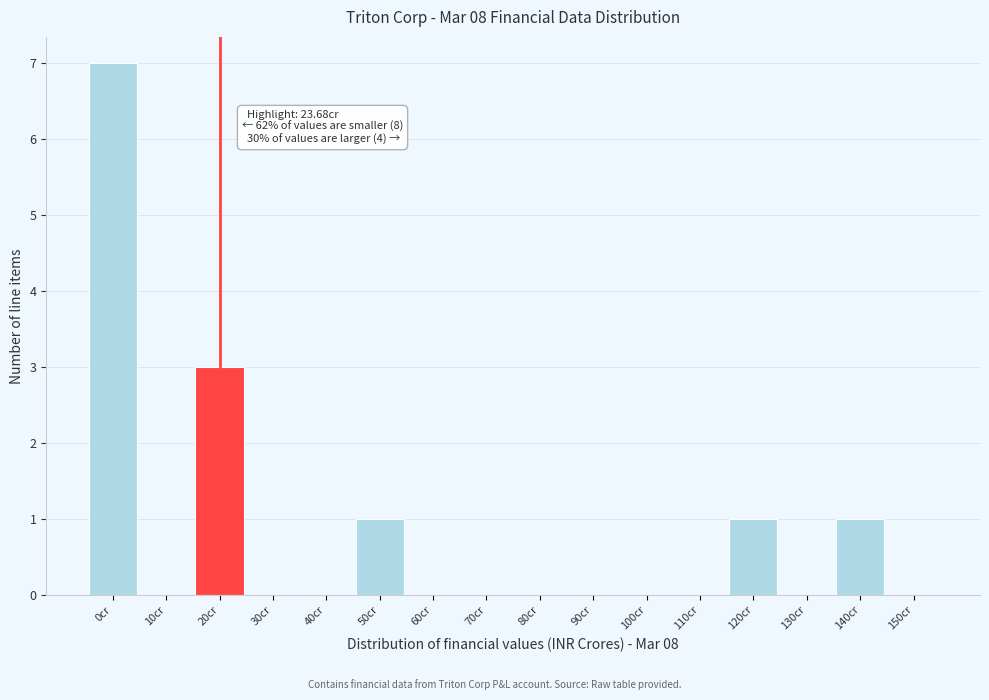

Reading left to right, list all the values displayed in this chart.

0cr=7	10cr=0	20cr=3	30cr=0	40cr=0	50cr=1	60cr=0	70cr=0	80cr=0	90cr=0	100cr=0	110cr=0	120cr=1	130cr=0	140cr=1	150cr=0